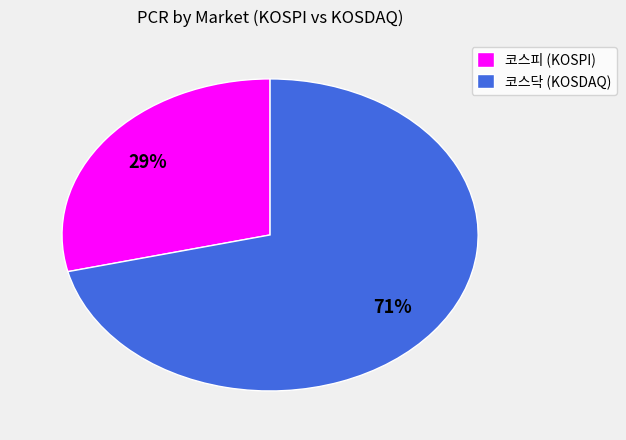

True or false: 코스피 (KOSPI) accounts for 38% of the total.

False